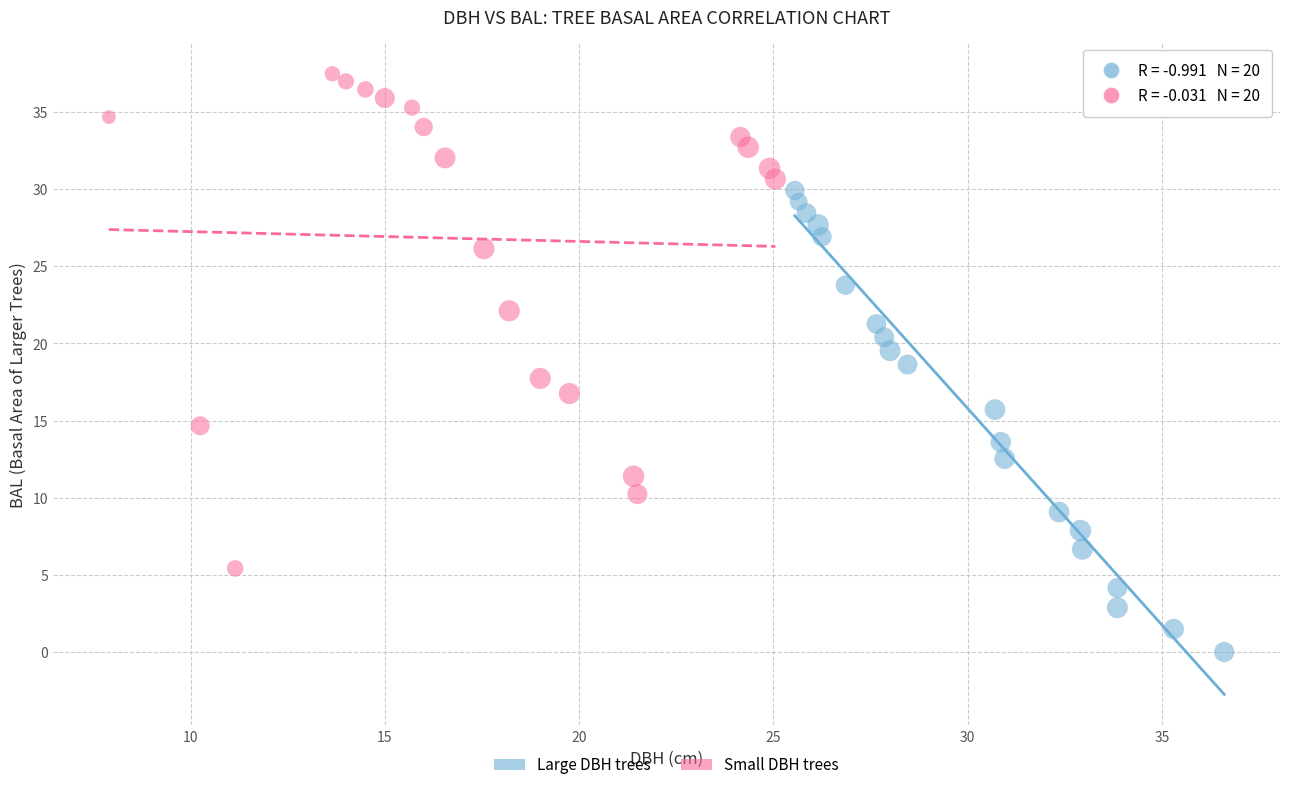

Which series contains the highest Y value?

Small DBH trees